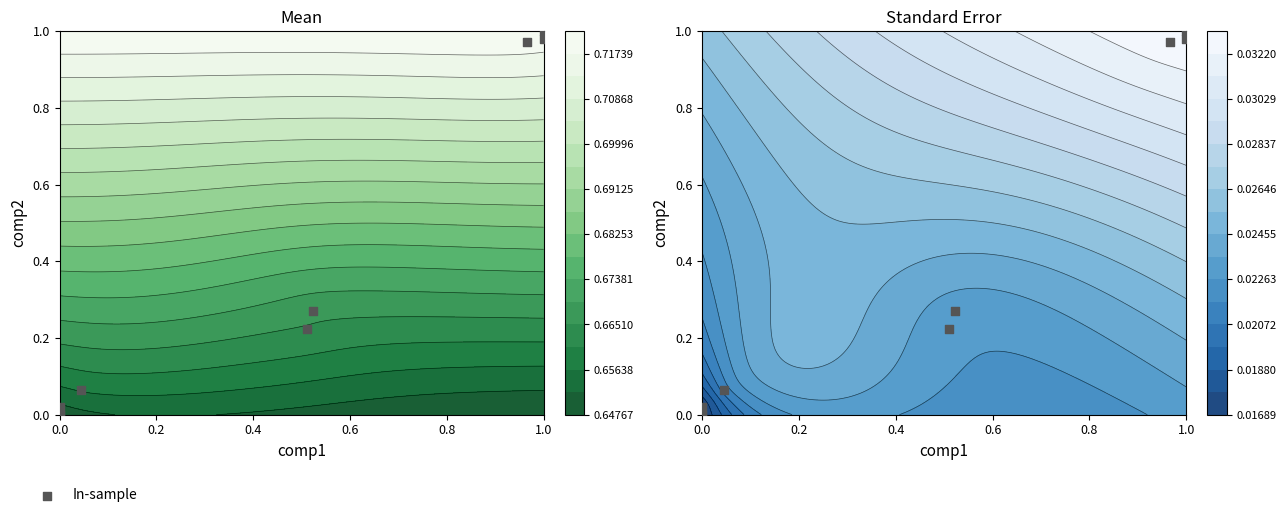

How many positive values are there?

7